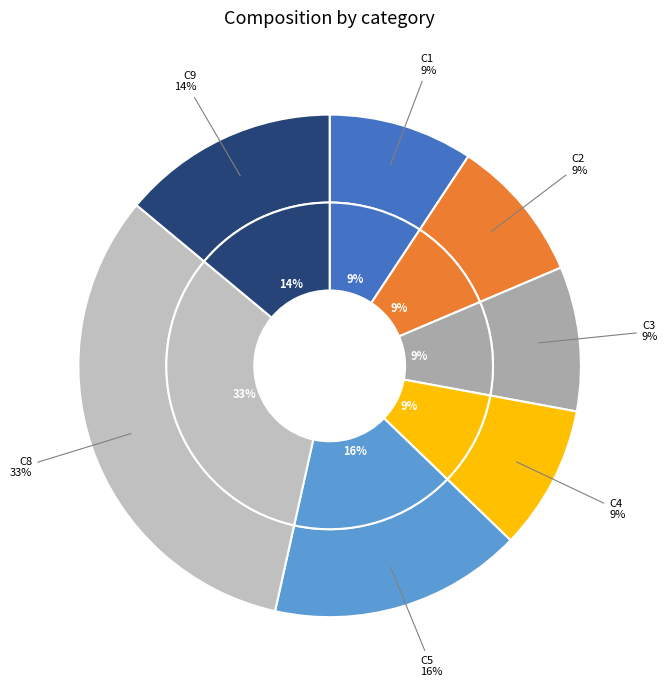

To the nearest percent, what percentage of the pie is C1?

9%